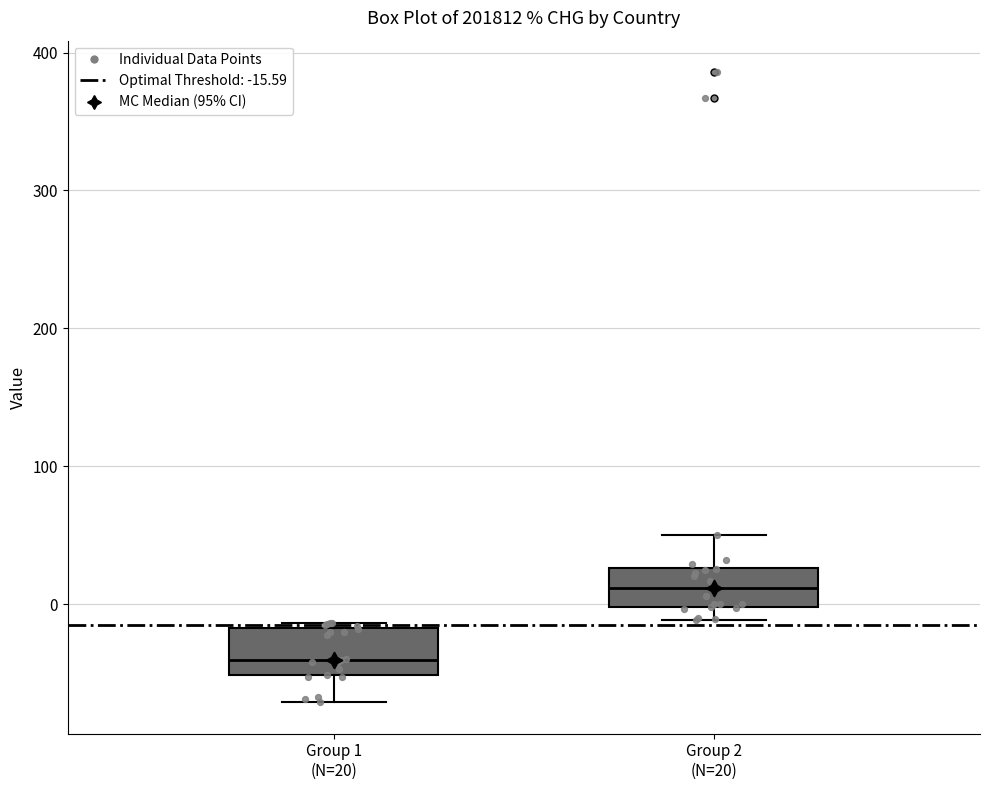

Where does the lower whisker of the box for Group 1 (N=20) end on the y-axis? The values are not printed on the chart, so give them approximately, as read against the axis.

-70